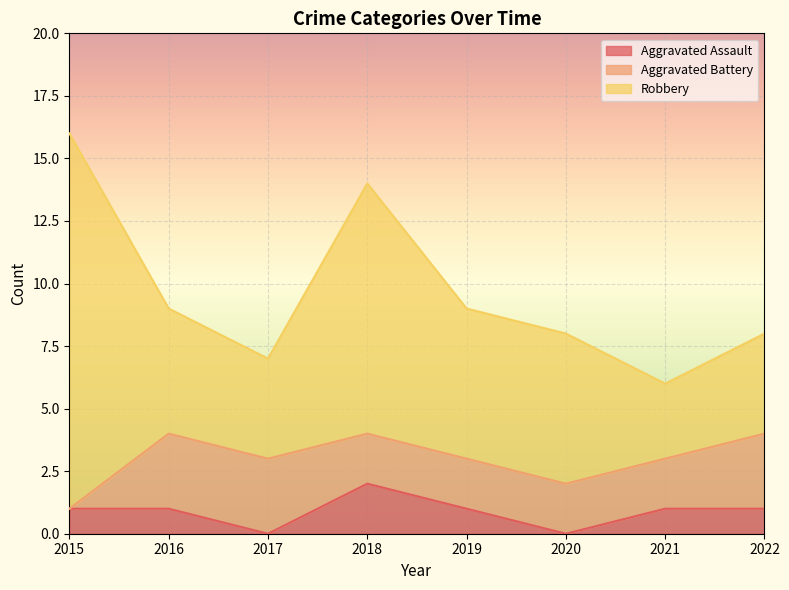

What is the sum of all Robbery values?

53